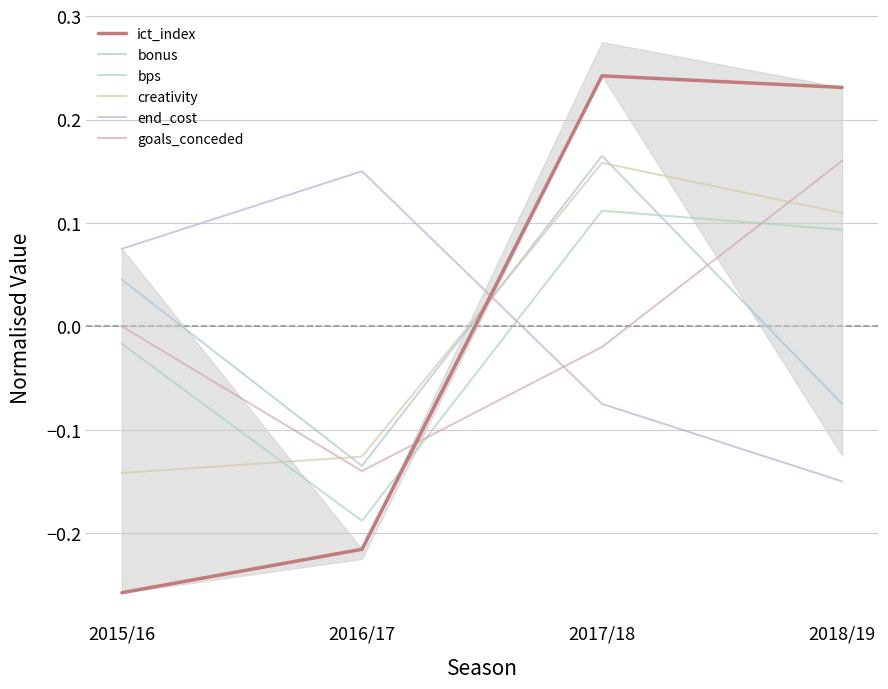

What is the difference between the maximum and minimum values in the creativity series?

0.3